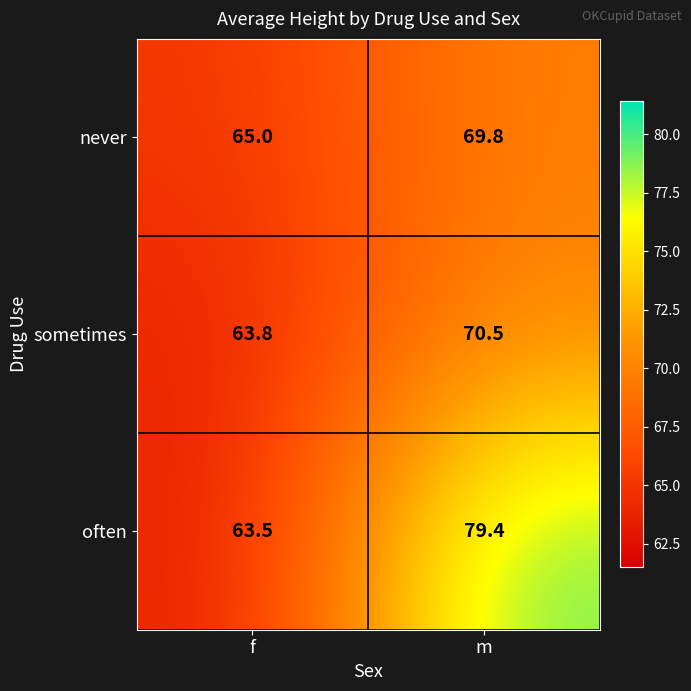

Reading left to right, transcribe all the data shown in this chart.

never: 65.0	69.8
sometimes: 63.8	70.5
often: 63.5	79.4